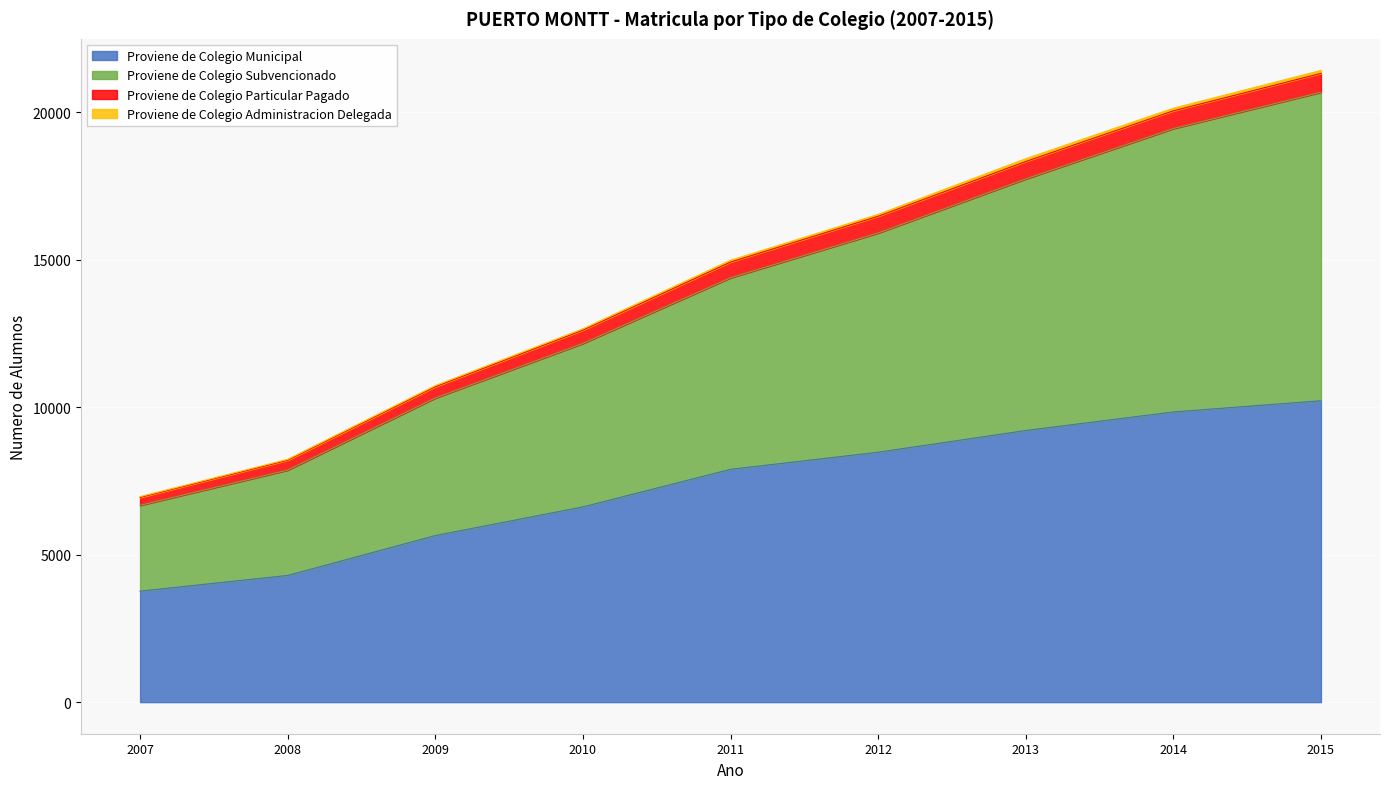

At which label is Proviene de Colegio Municipal closest to 6993?

2010